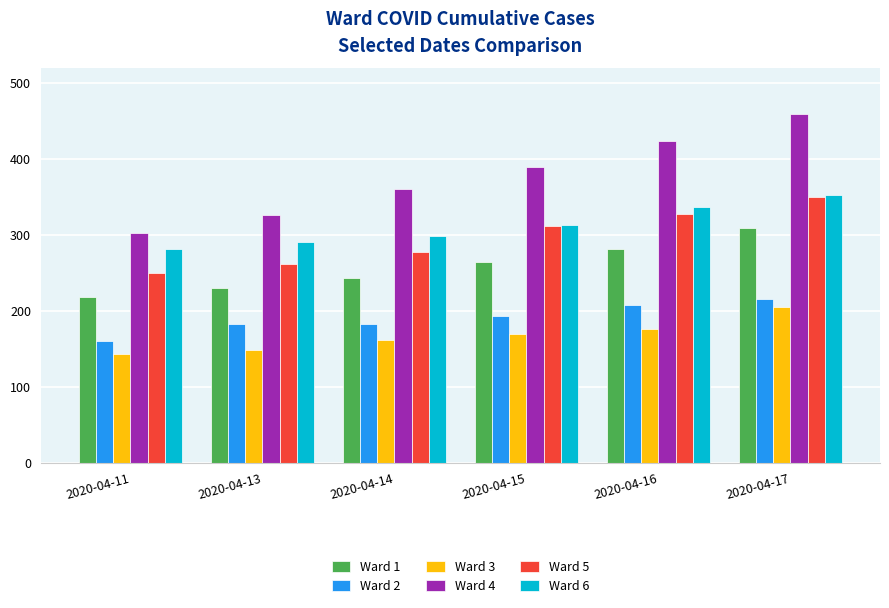

At which category does the chart reach its peak across all series?

2020-04-17